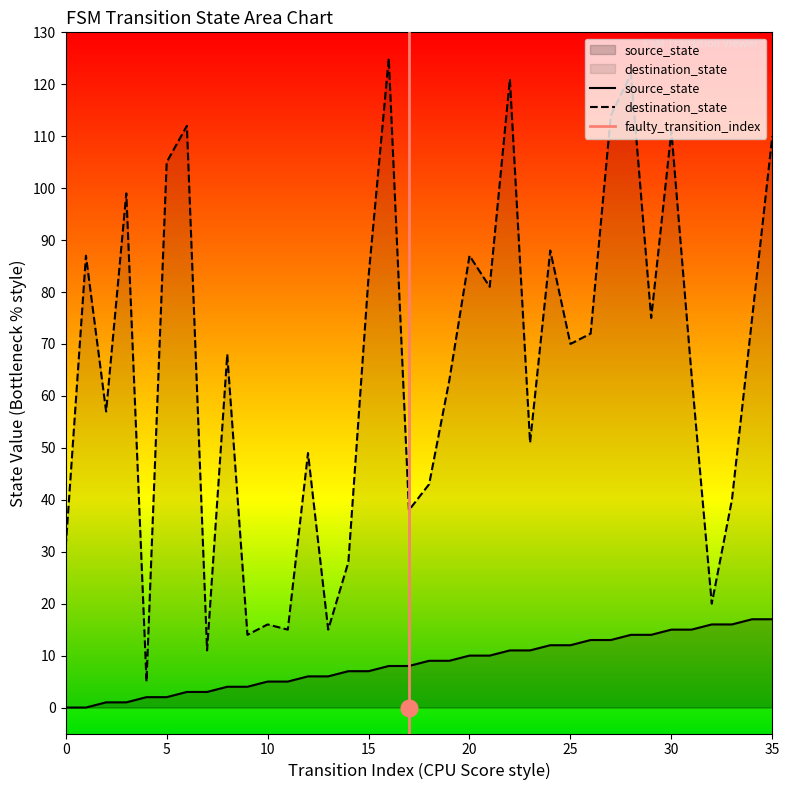

True or false: destination_state and source_state cross at least once.

False